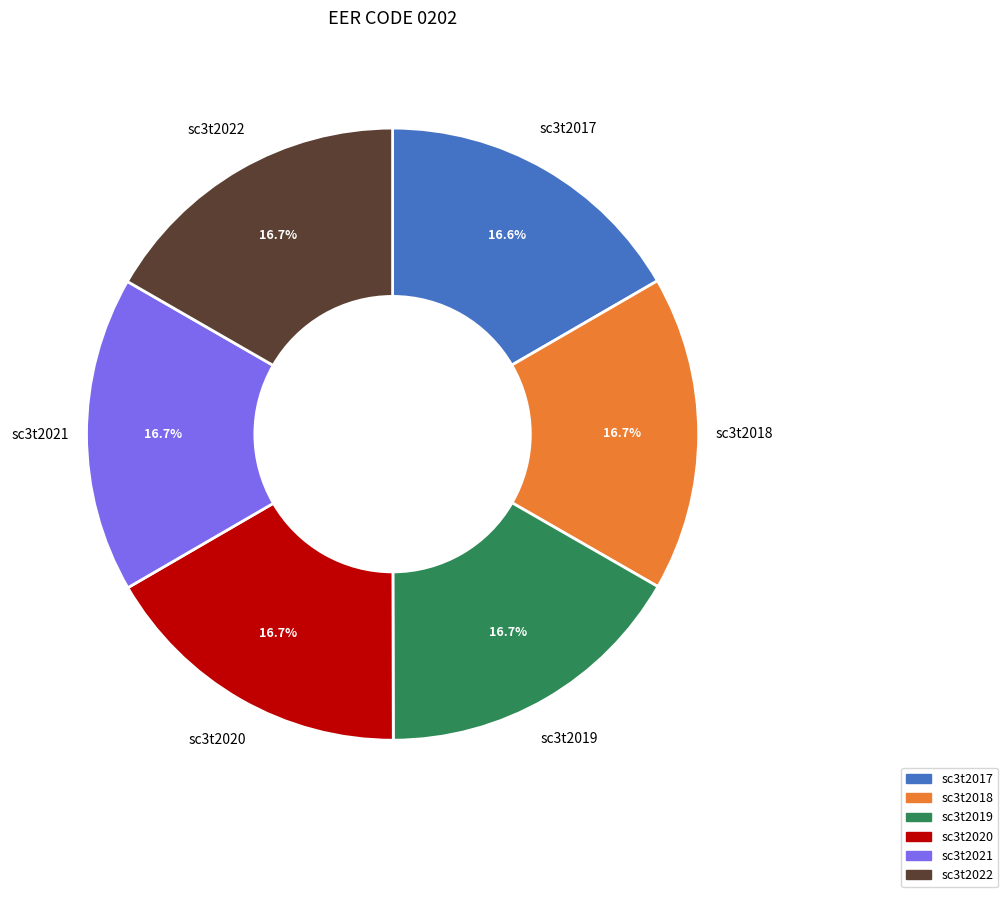

To the nearest percent, what is the combined percentage of sc3t2021 and sc3t2020?

33%